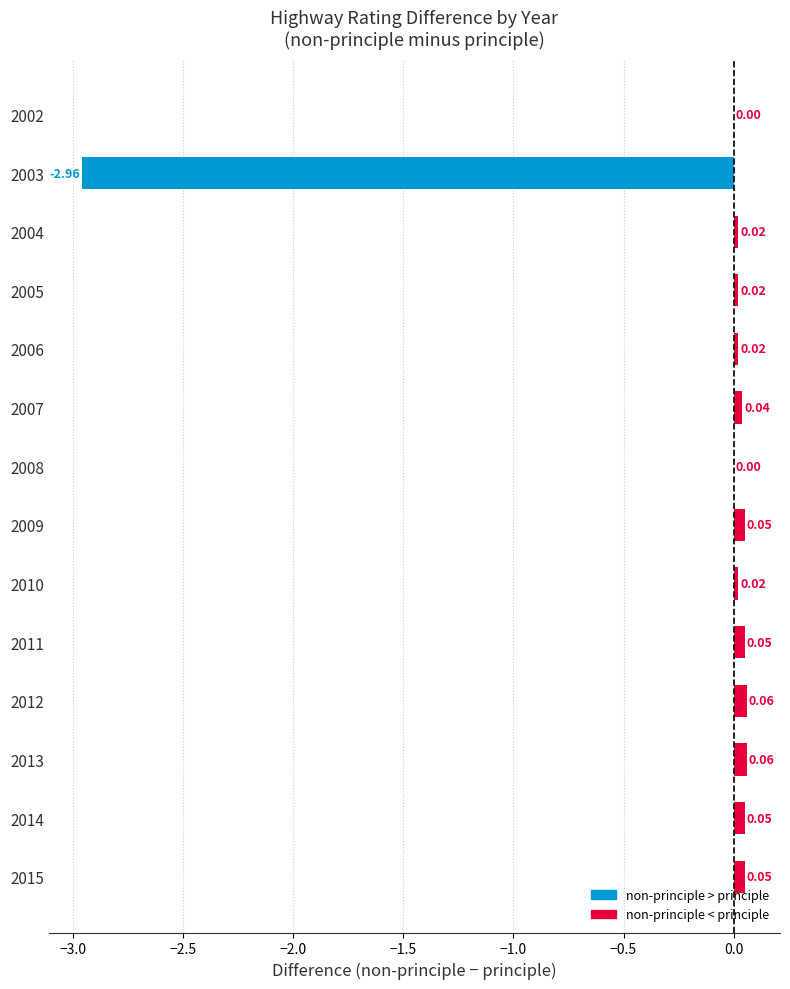

What is the sum of all values?

-2.5